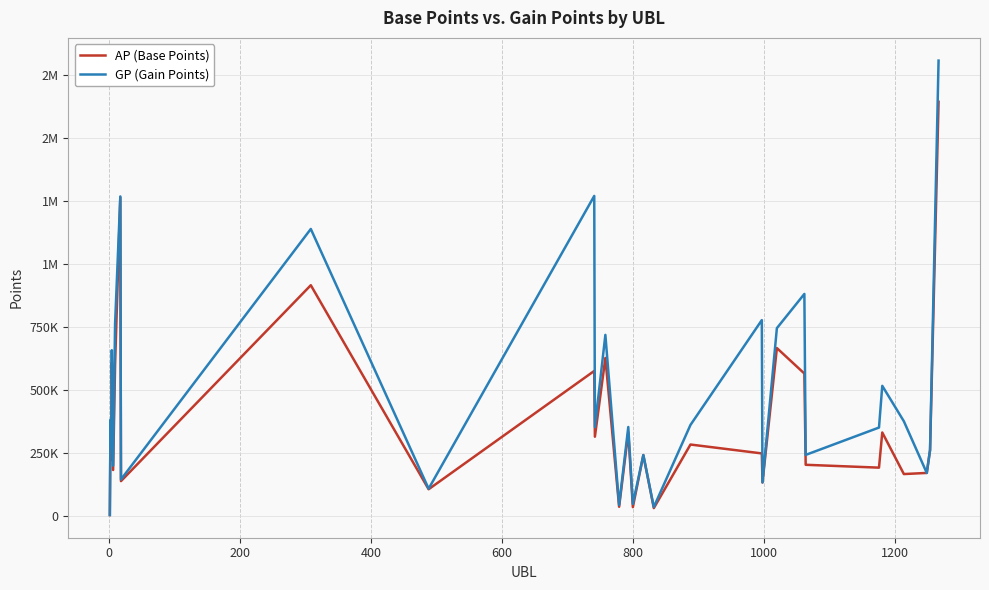

At how many categories does at least one series exceed 1138532?

4